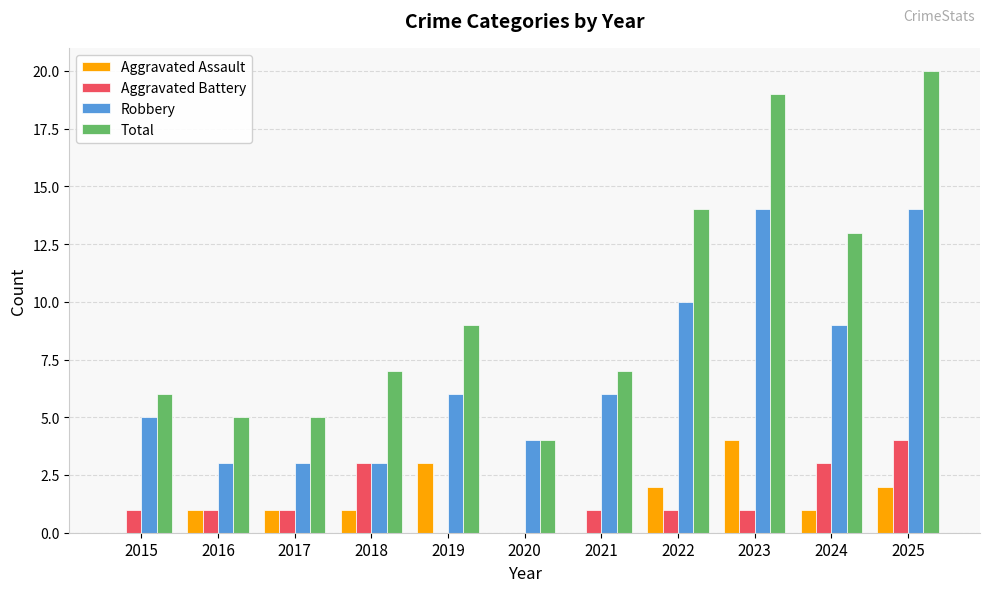

What is the greatest value displayed?

20